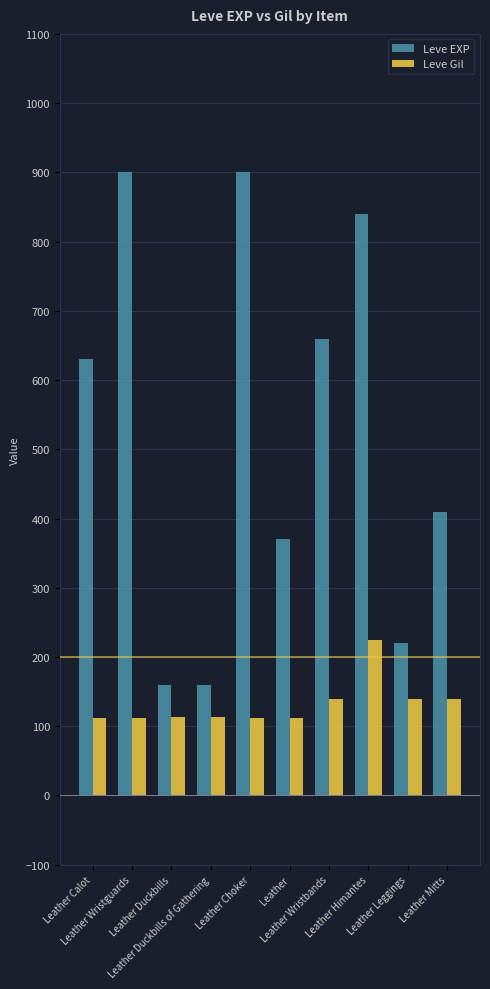

Is it true that Leve Gil equals 112 at Leather Calot?

True